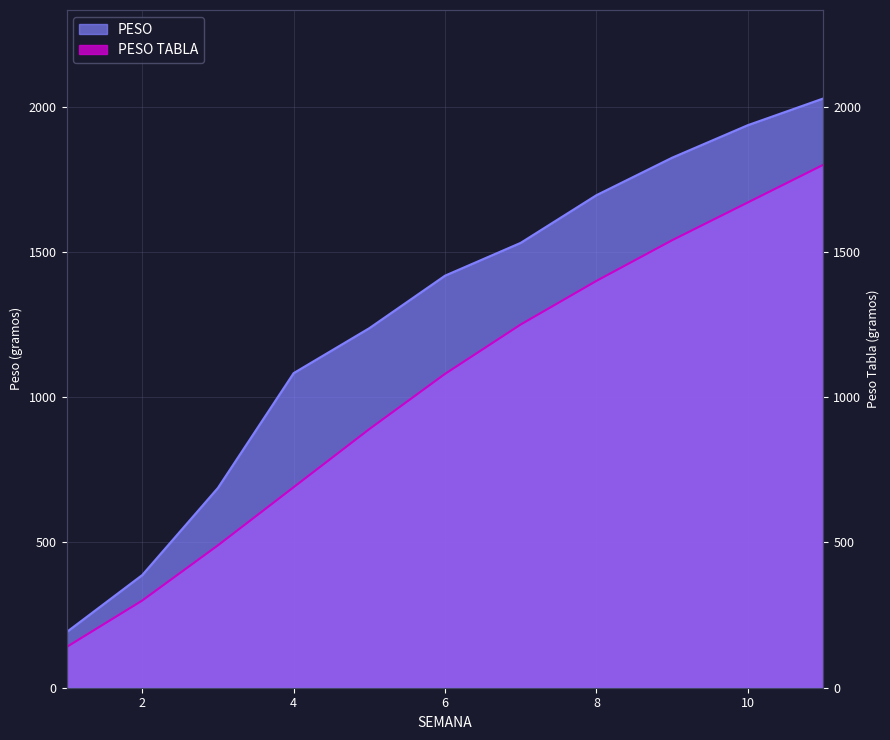

How many data points in PESO TABLA are above 1080?

5